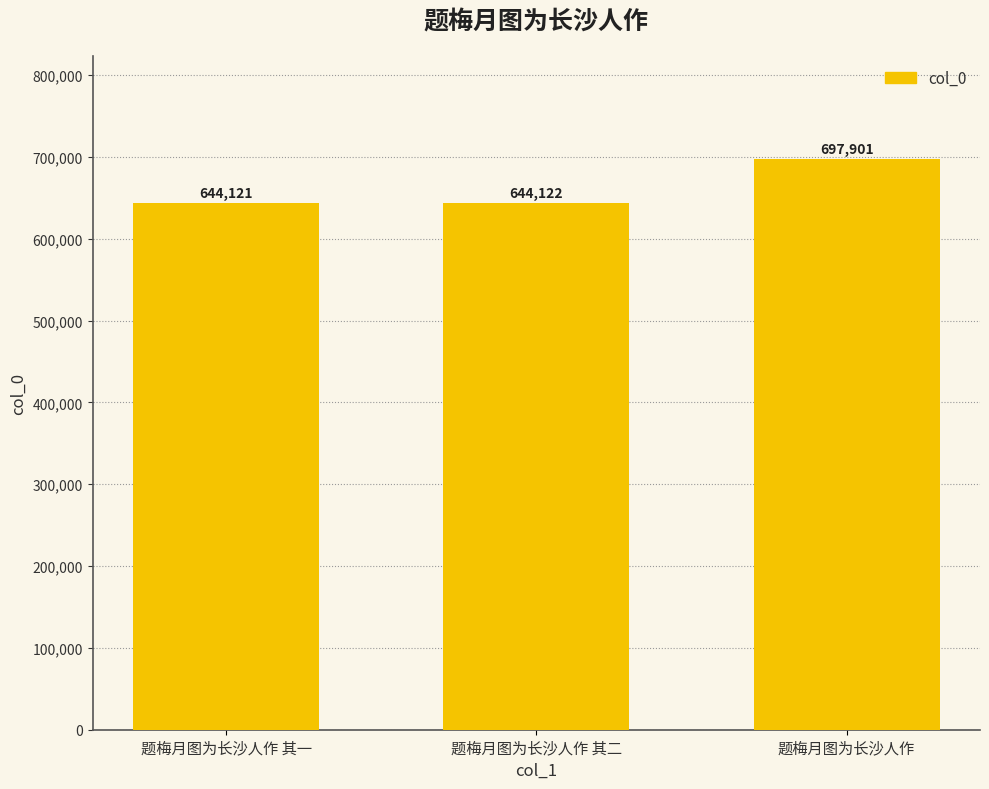

What is the label of the 2nd bar from the left?

题梅月图为长沙人作 其二